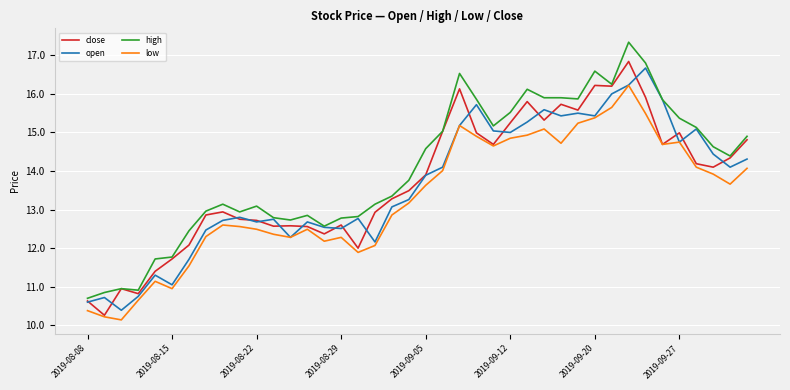

Which series has the largest total across all categories?

high